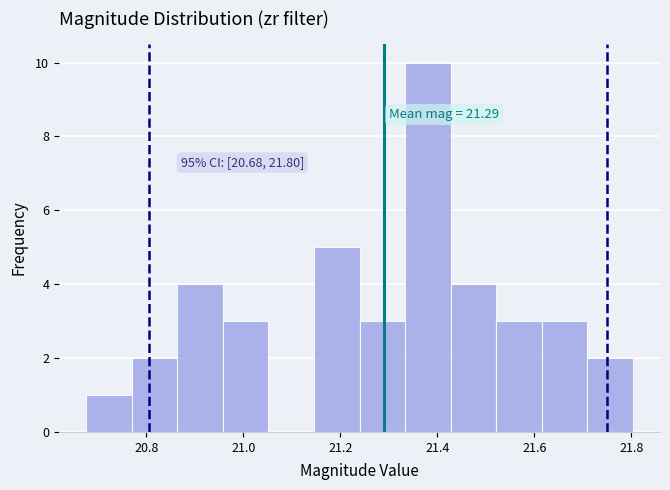

Over which range of the x-axis is the bar tallest?

21.34 to 21.42